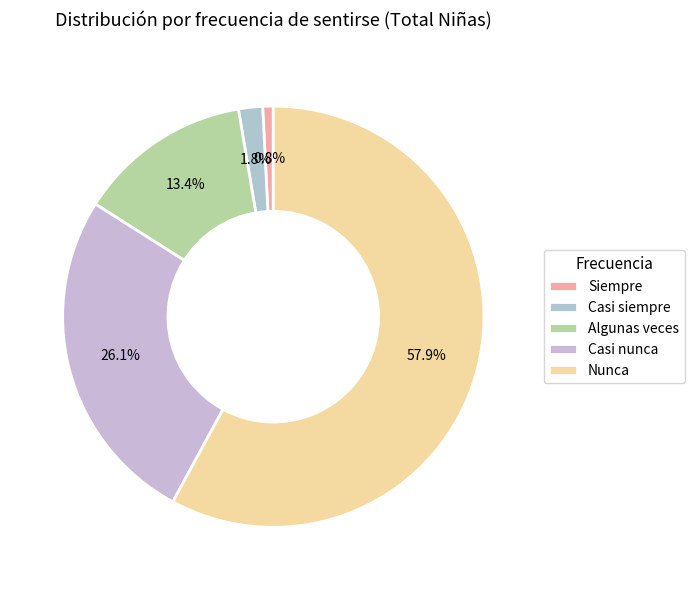

What percentage is the Algunas veces slice, to the nearest percent?

13%